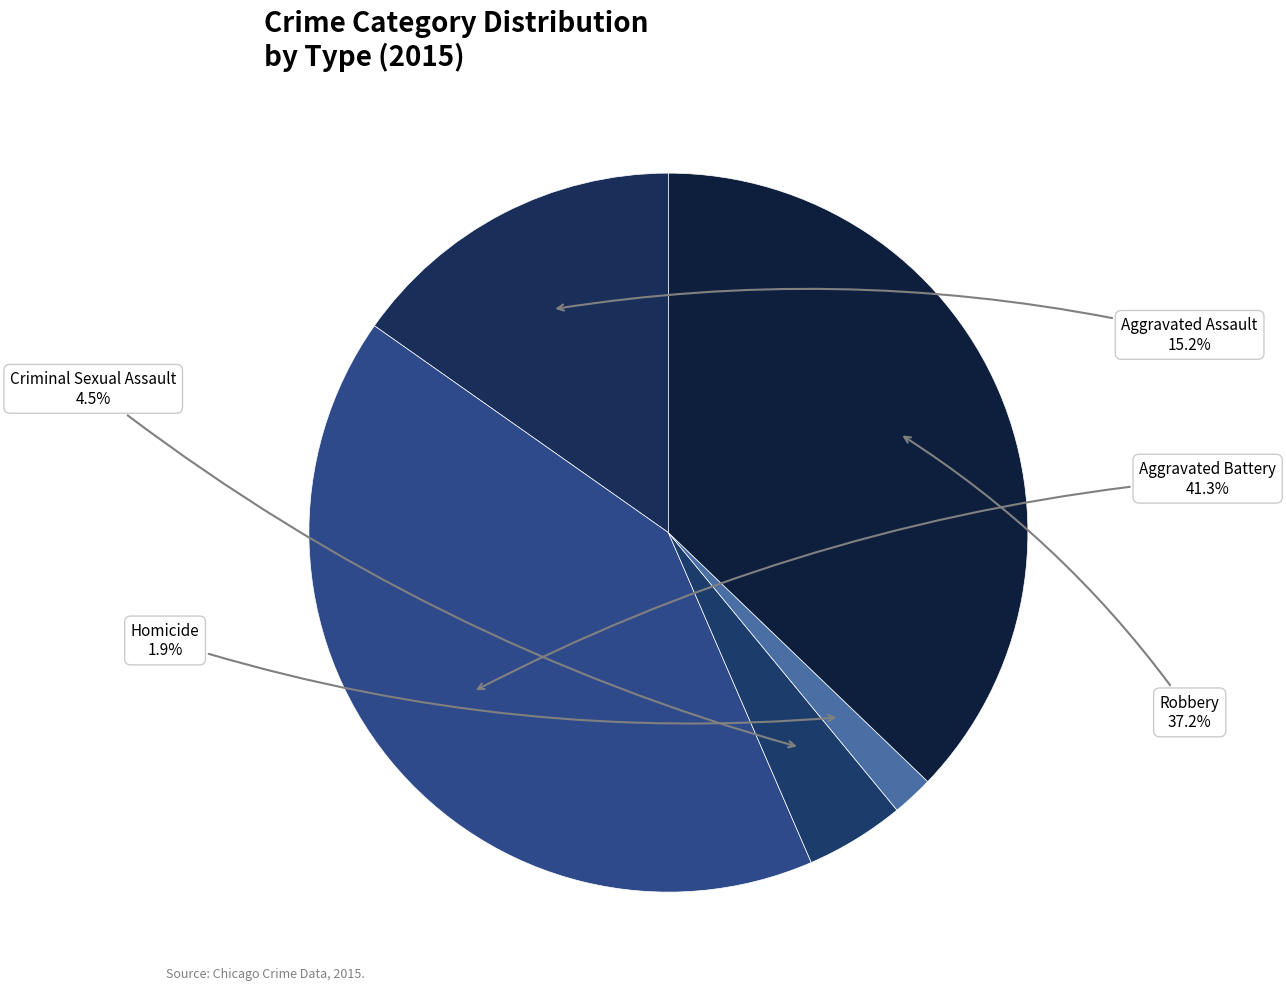

Which slice is the largest?

Aggravated Battery